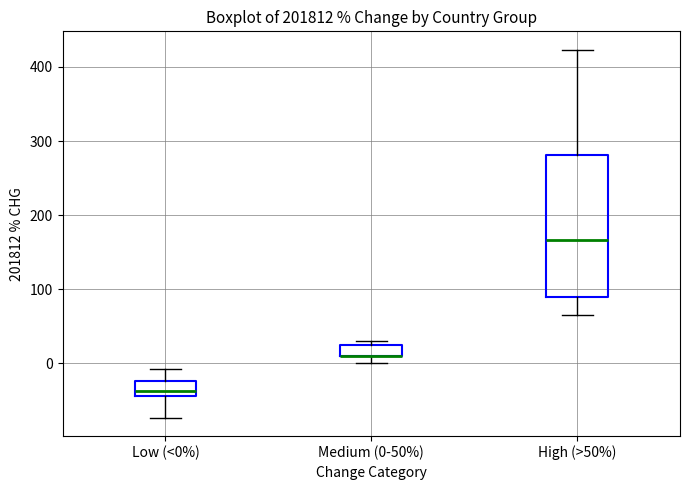

Where is the lower edge of the box for Medium (0-50%) on the y-axis? The values are not printed on the chart, so give them approximately, as read against the axis.

10